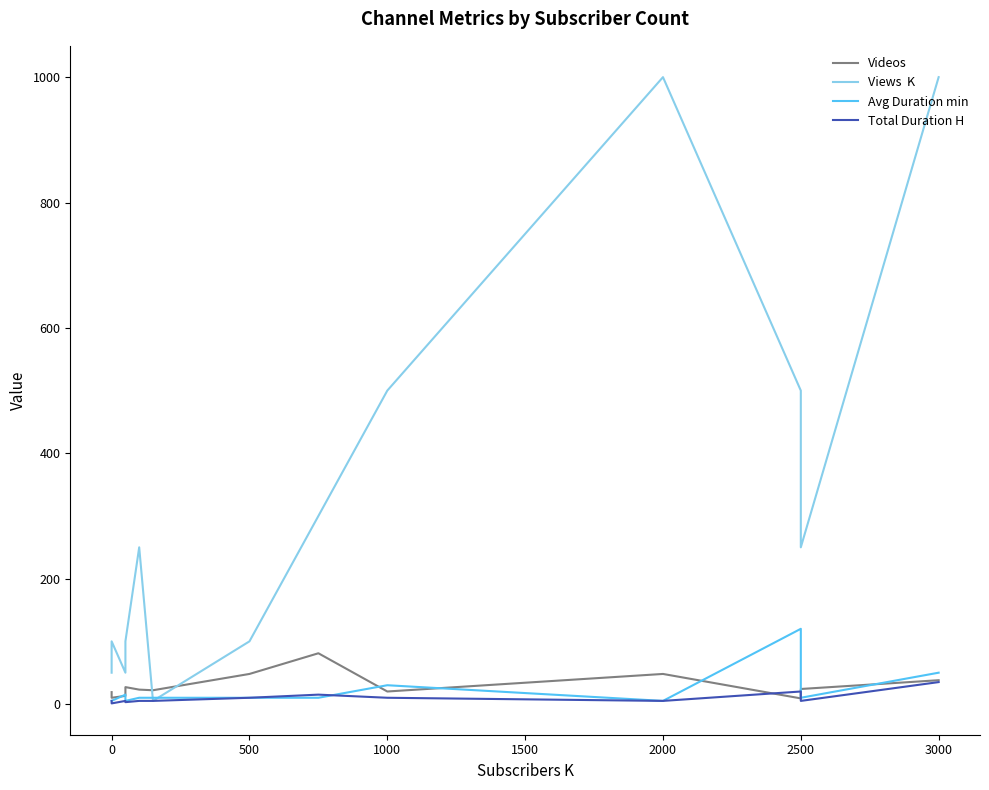

Is the value of Videos at 2500 greater than the value of Avg Duration min at 0?

Yes